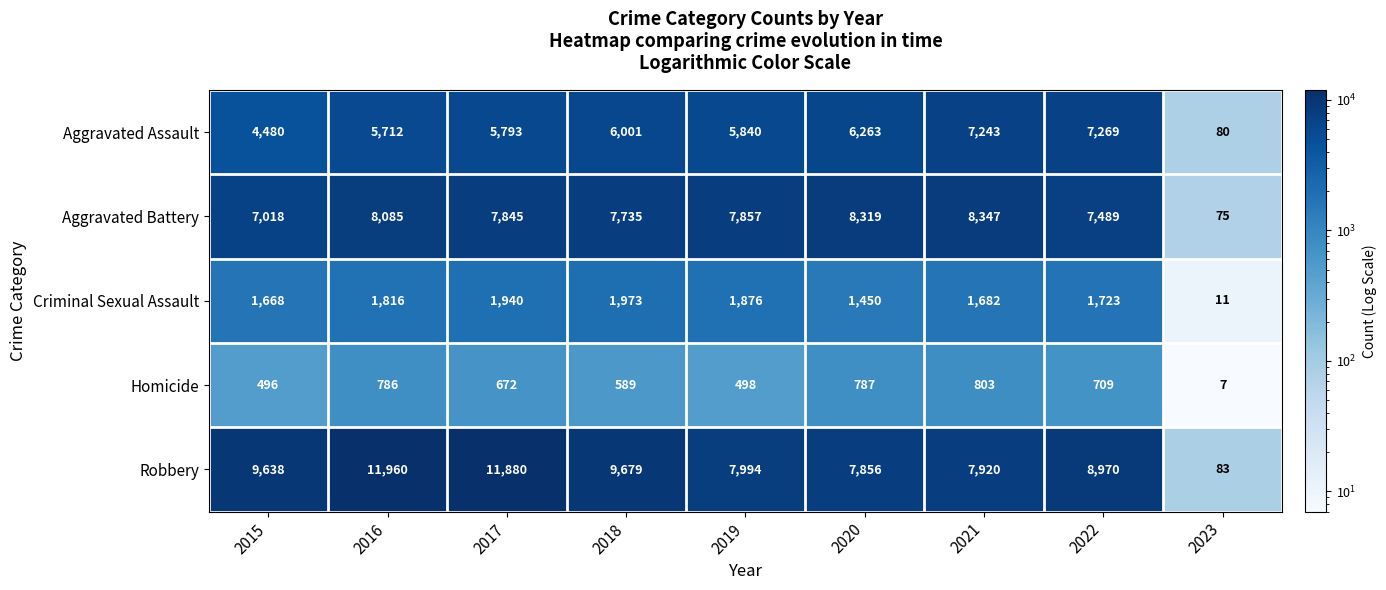

Which series has the largest total across all categories?

Robbery